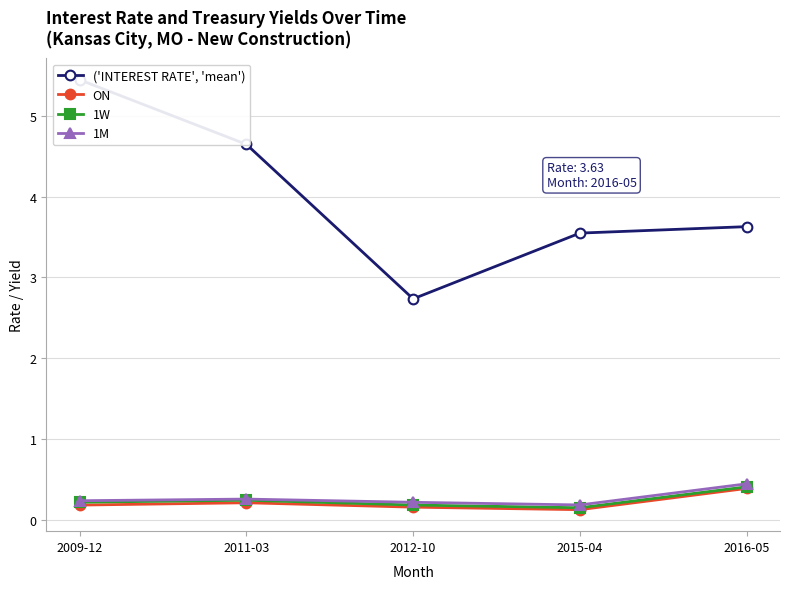

At which category is the sum across all series the highest?

2009-12